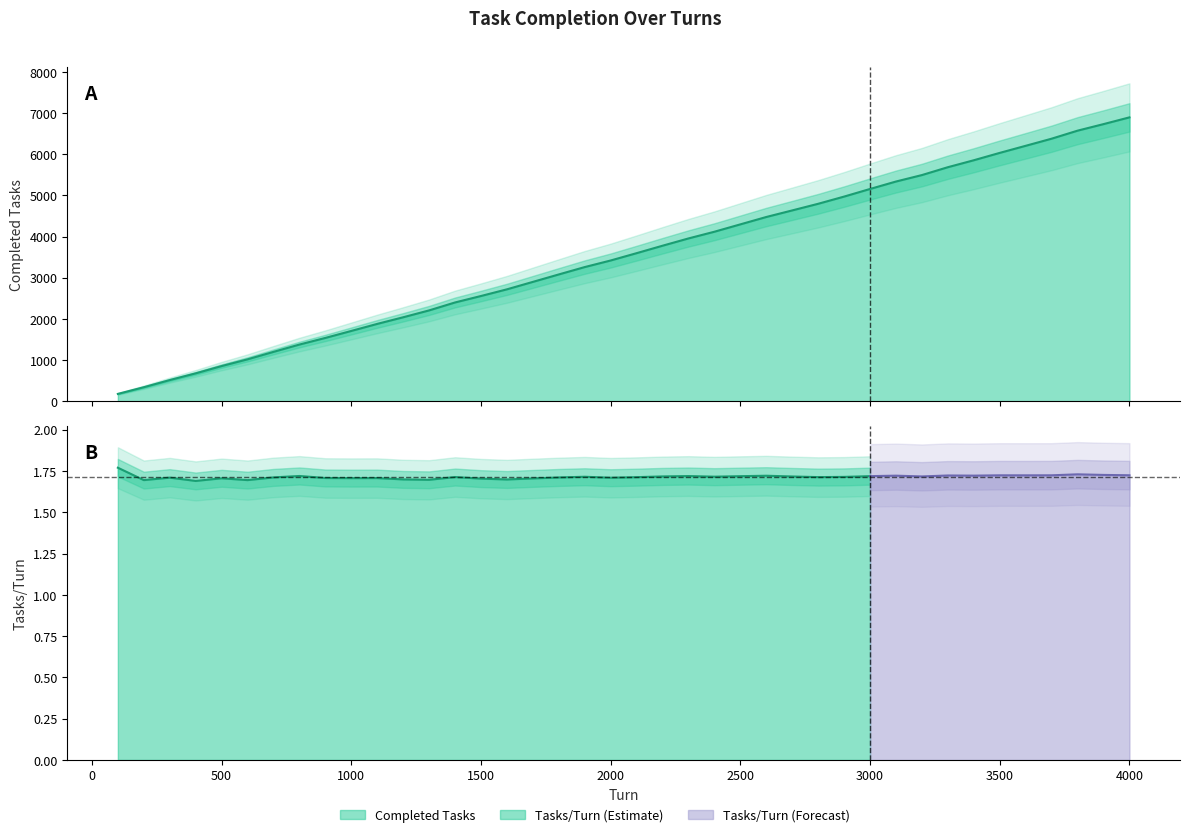

What is the change in value from 2500 to 2900?

+675